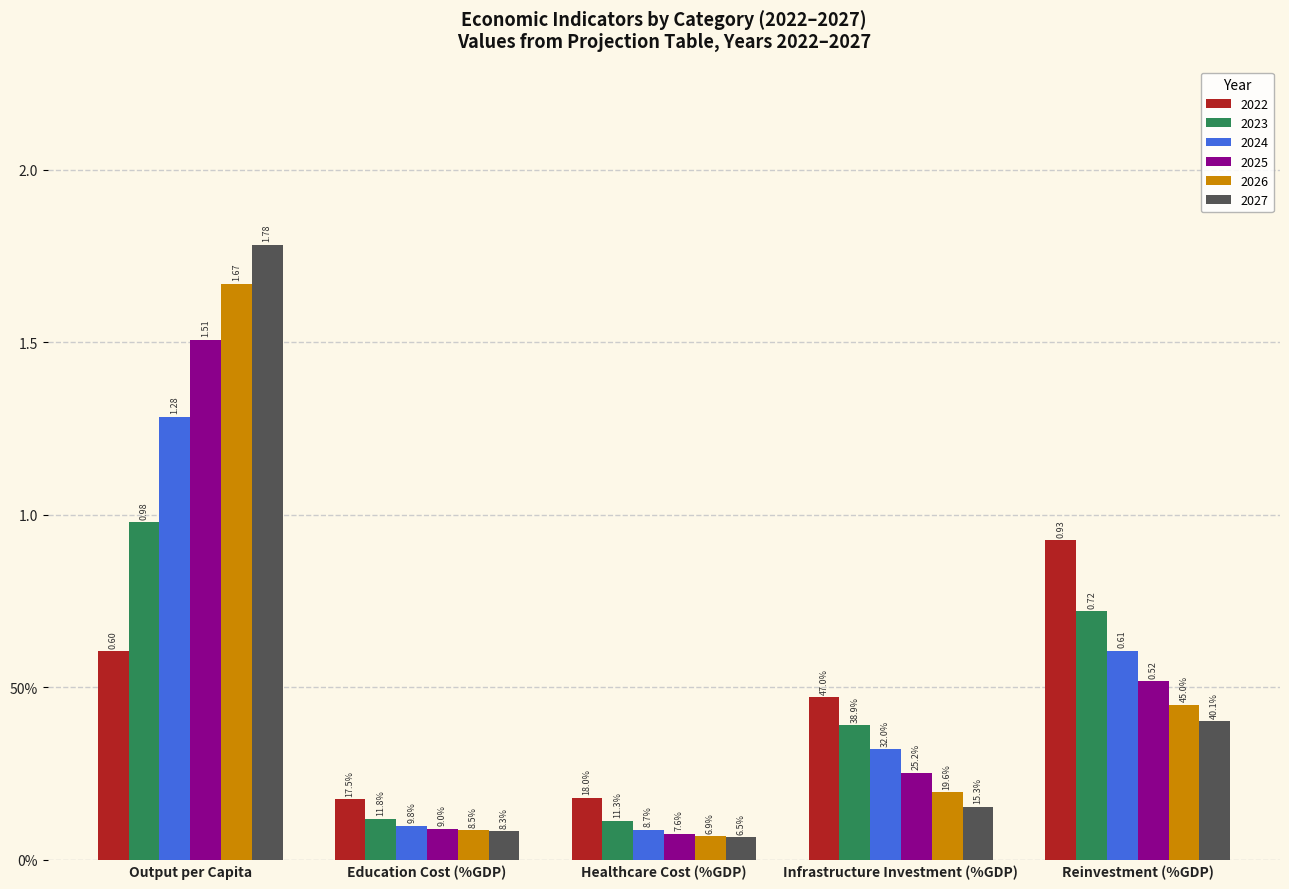

Does the chart contain stacked bars?

No